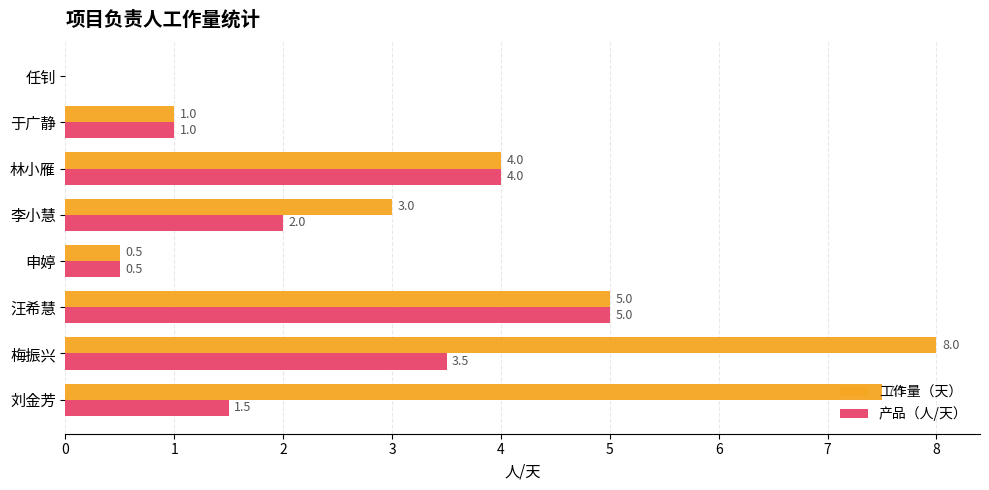

At which category does the chart reach its peak across all series?

梅振兴